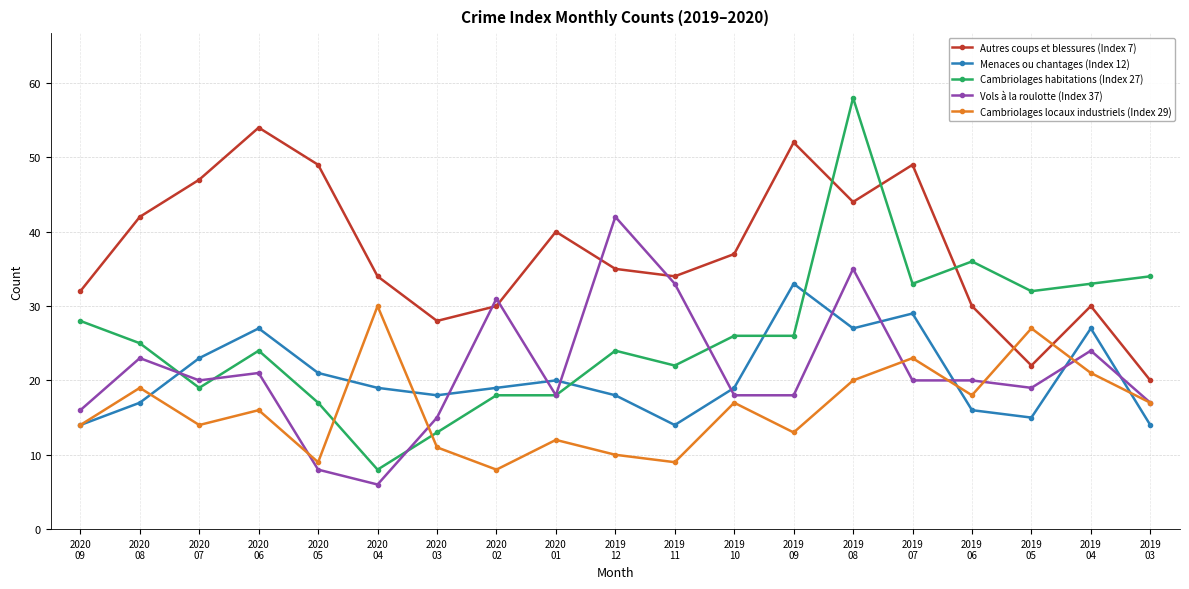

True or false: Cambriolages locaux industriels (Index 29) has more than 0 interior local peaks.

True